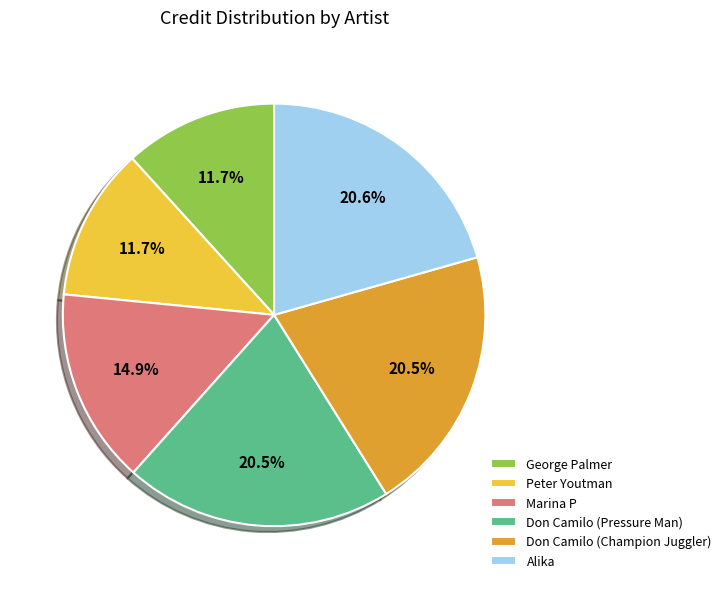

To the nearest percent, what portion does Peter Youtman represent?

12%